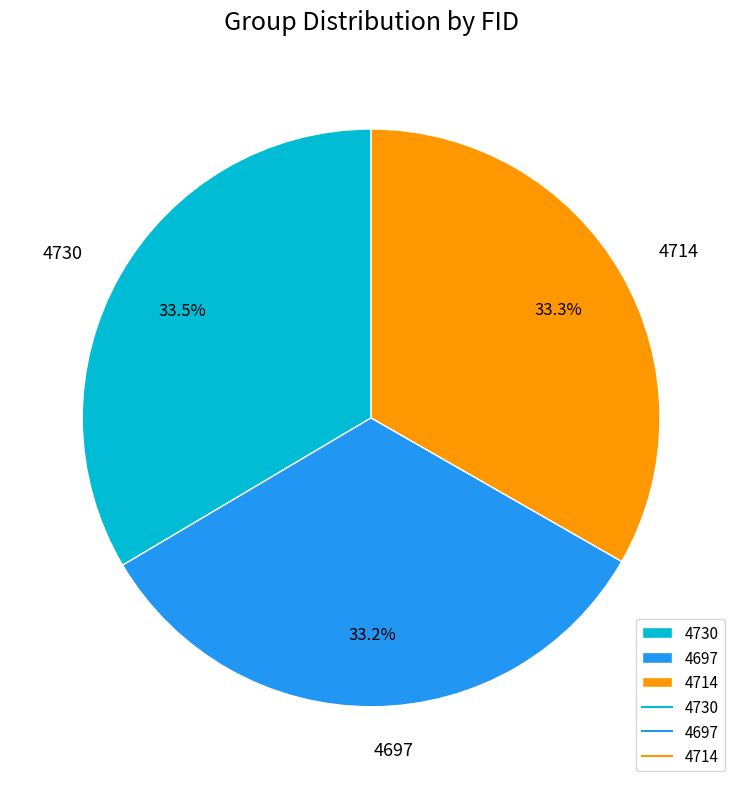

How many segments does this pie chart have?

3